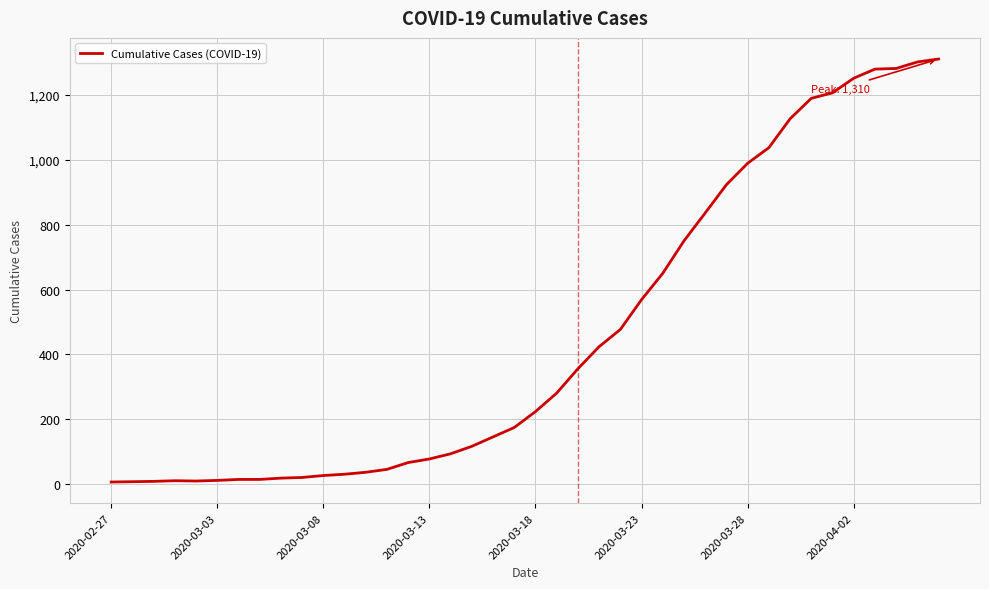

What is the greatest value displayed?

1310